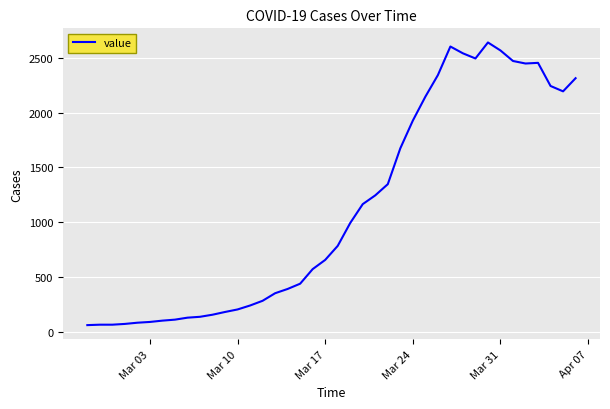

What is the greatest value displayed?

2640